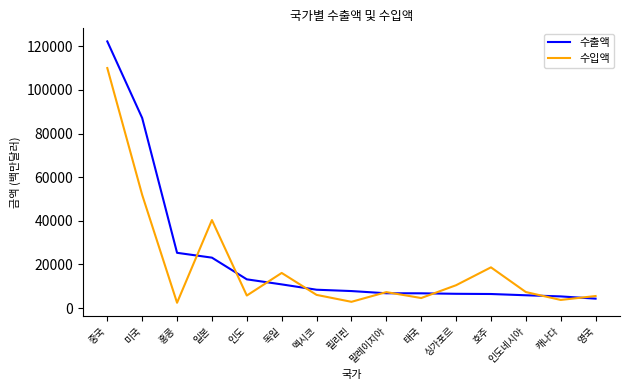

What is the sum of all 수입액 values?

292948